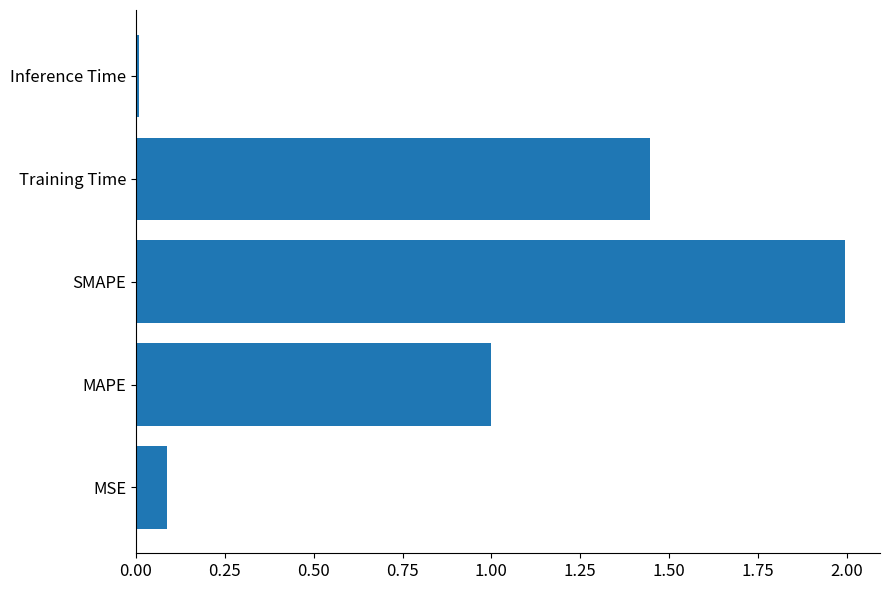

What is the greatest value displayed?

2.0